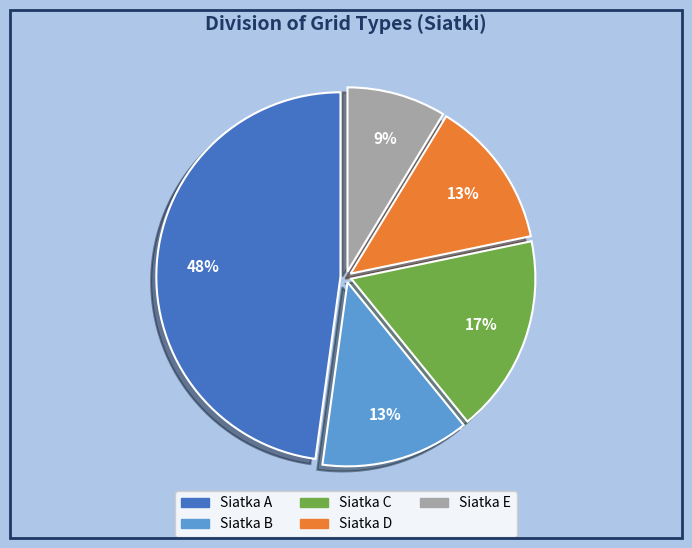

Approximately how many times larger is the value at Siatka C compared to Siatka A?

0.4